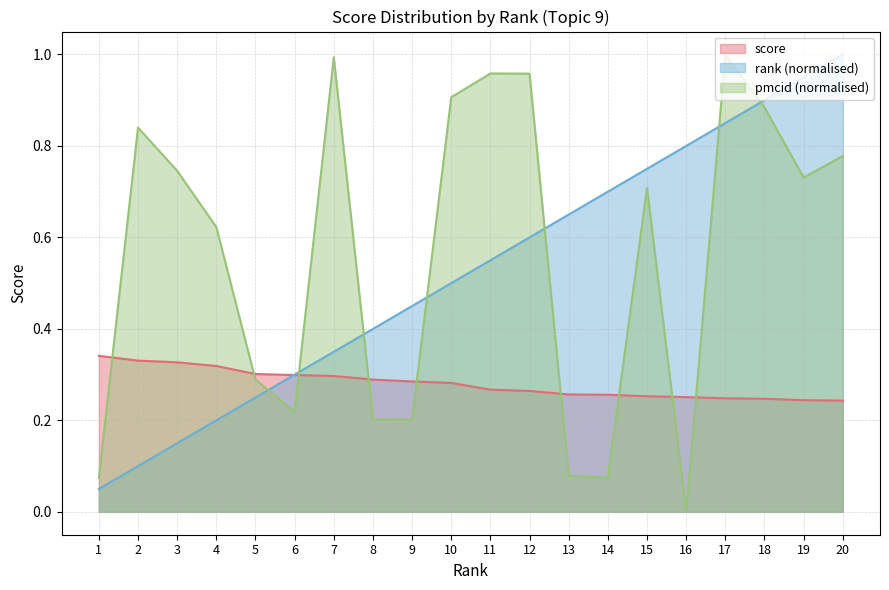

At 7, list the series in order from largest to smallest.

pmcid (normalised), rank (normalised), score